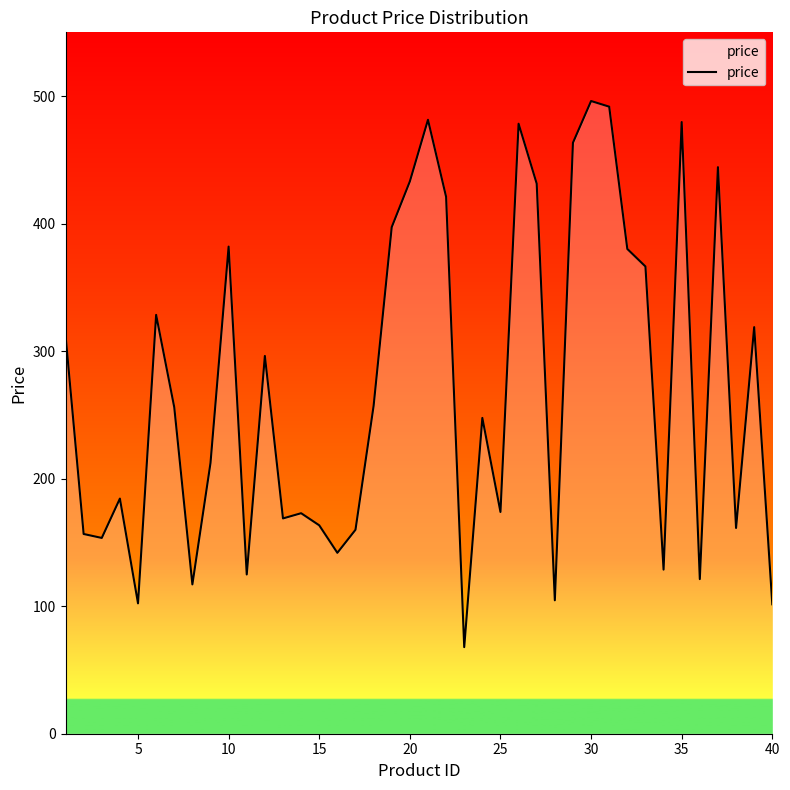

What is the smallest value displayed?

67.9